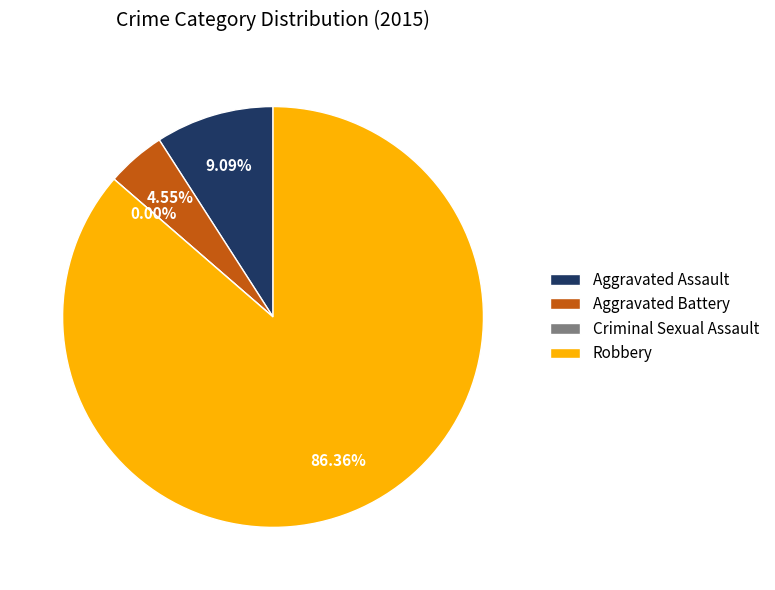

Does any single category account for the majority?

Yes